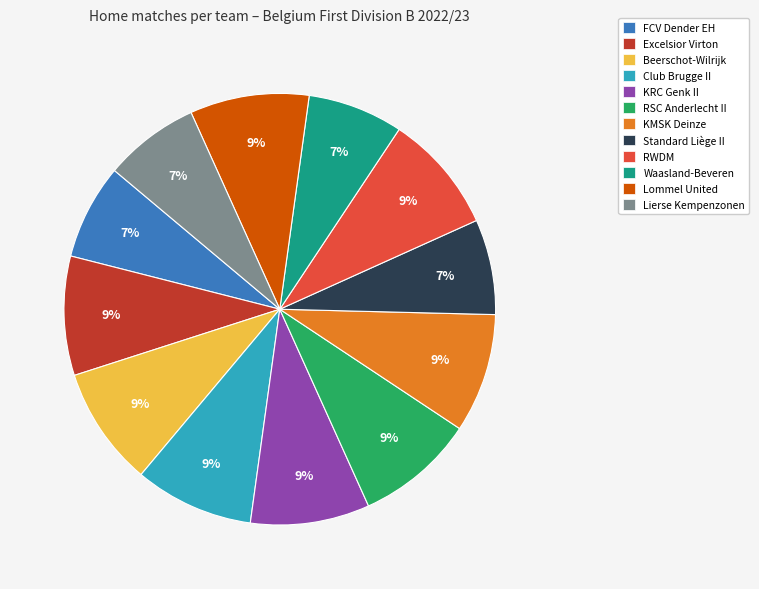

The Excelsior Virton slice represents 9% of the pie. True or false?

True